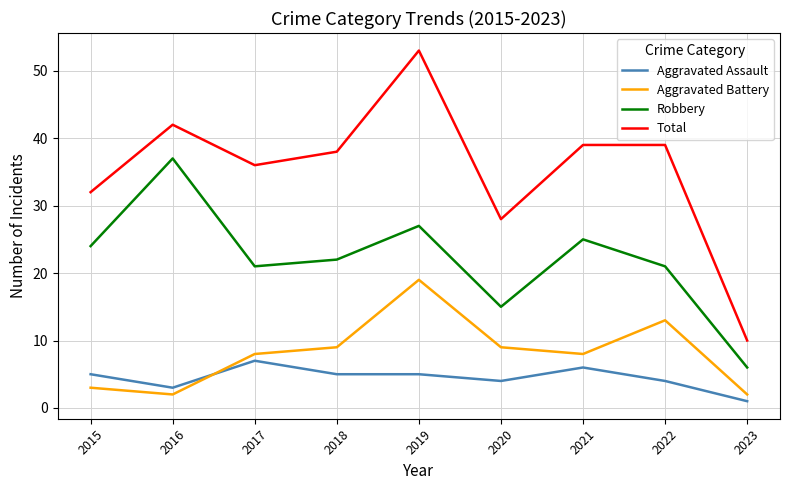

What is the lowest value of the Robbery series?

6